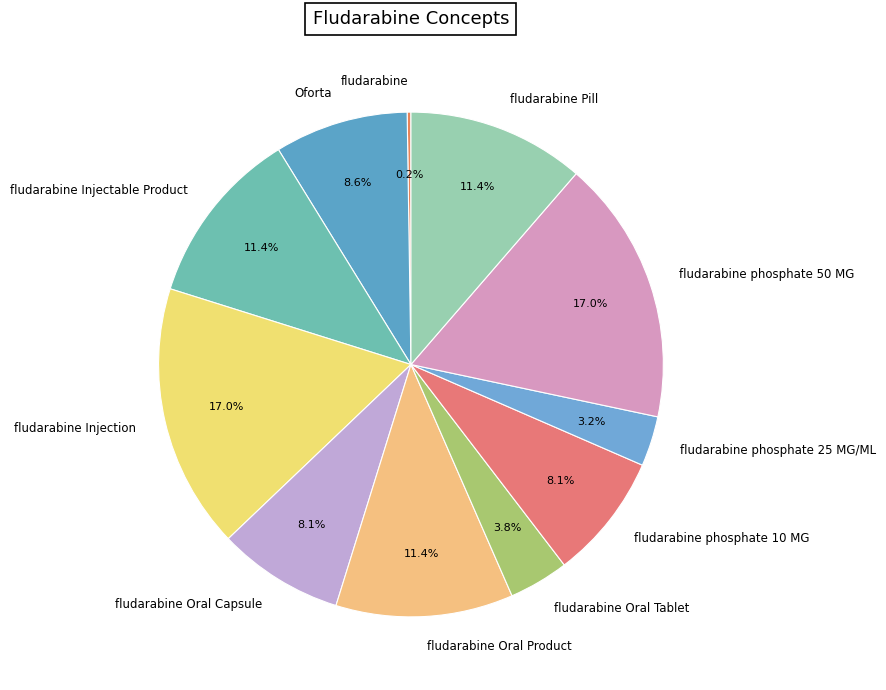

Is there any slice that represents more than half of the pie?

No